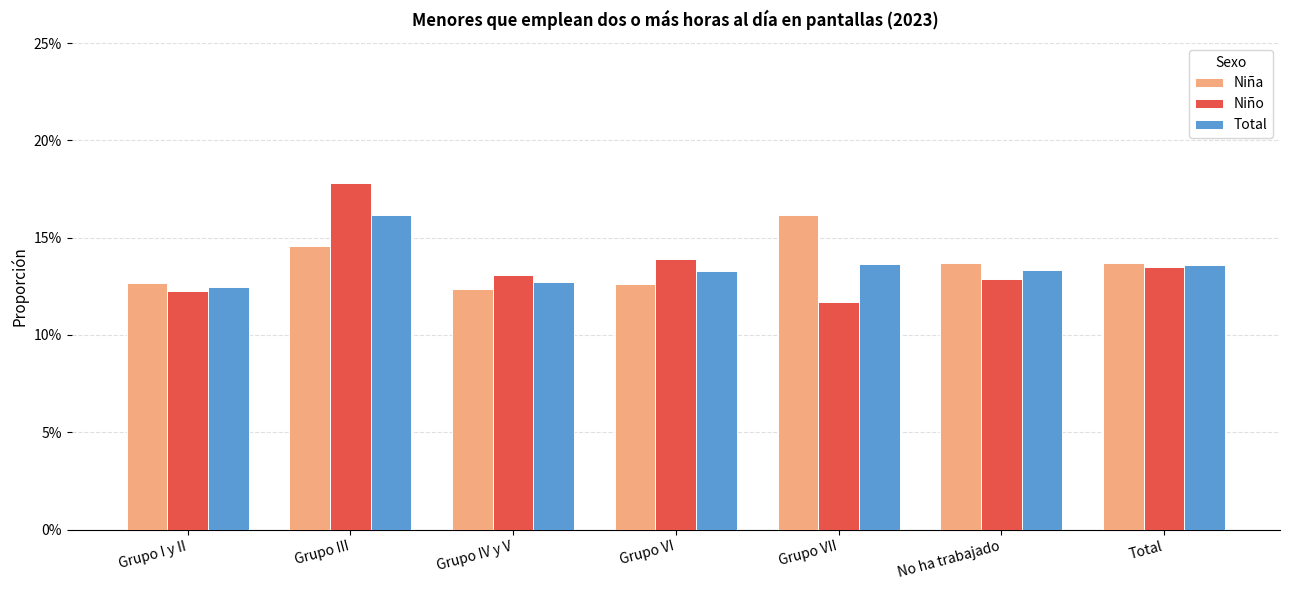

At which category is the sum across all series the highest?

Grupo III